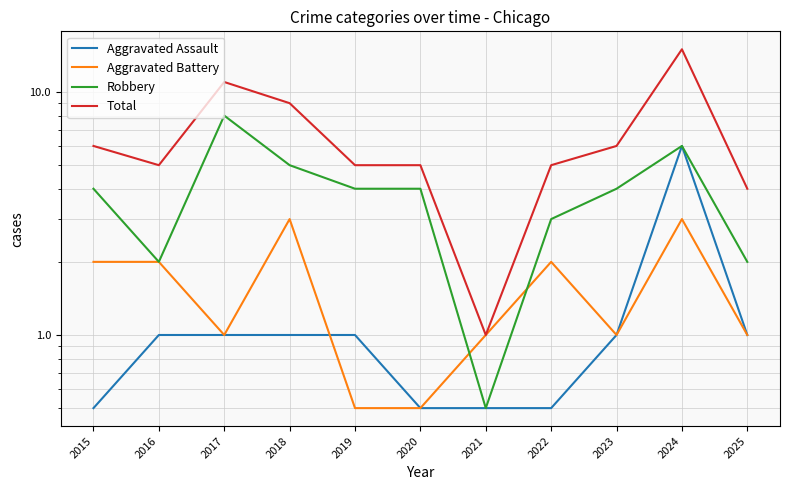

Reading left to right, extract all data points from this chart.

Aggravated Assault: 2015=0.5	2016=1.0	2017=1.0	2018=1.0	2019=1.0	2020=0.5	2021=0.5	2022=0.5	2023=1.0	2024=6.0	2025=1.0
Aggravated Battery: 2015=2.0	2016=2.0	2017=1.0	2018=3.0	2019=0.5	2020=0.5	2021=1.0	2022=2.0	2023=1.0	2024=3.0	2025=1.0
Robbery: 2015=4.0	2016=2.0	2017=8.0	2018=5.0	2019=4.0	2020=4.0	2021=0.5	2022=3.0	2023=4.0	2024=6.0	2025=2.0
Total: 2015=6.0	2016=5.0	2017=11.0	2018=9.0	2019=5.0	2020=5.0	2021=1.0	2022=5.0	2023=6.0	2024=15.0	2025=4.0